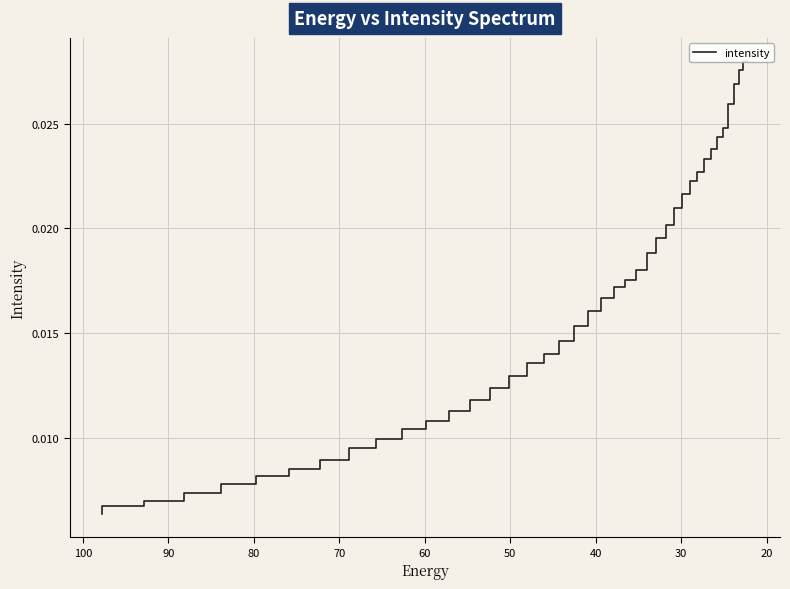

The value at 23 is 0.0. True or false?

False